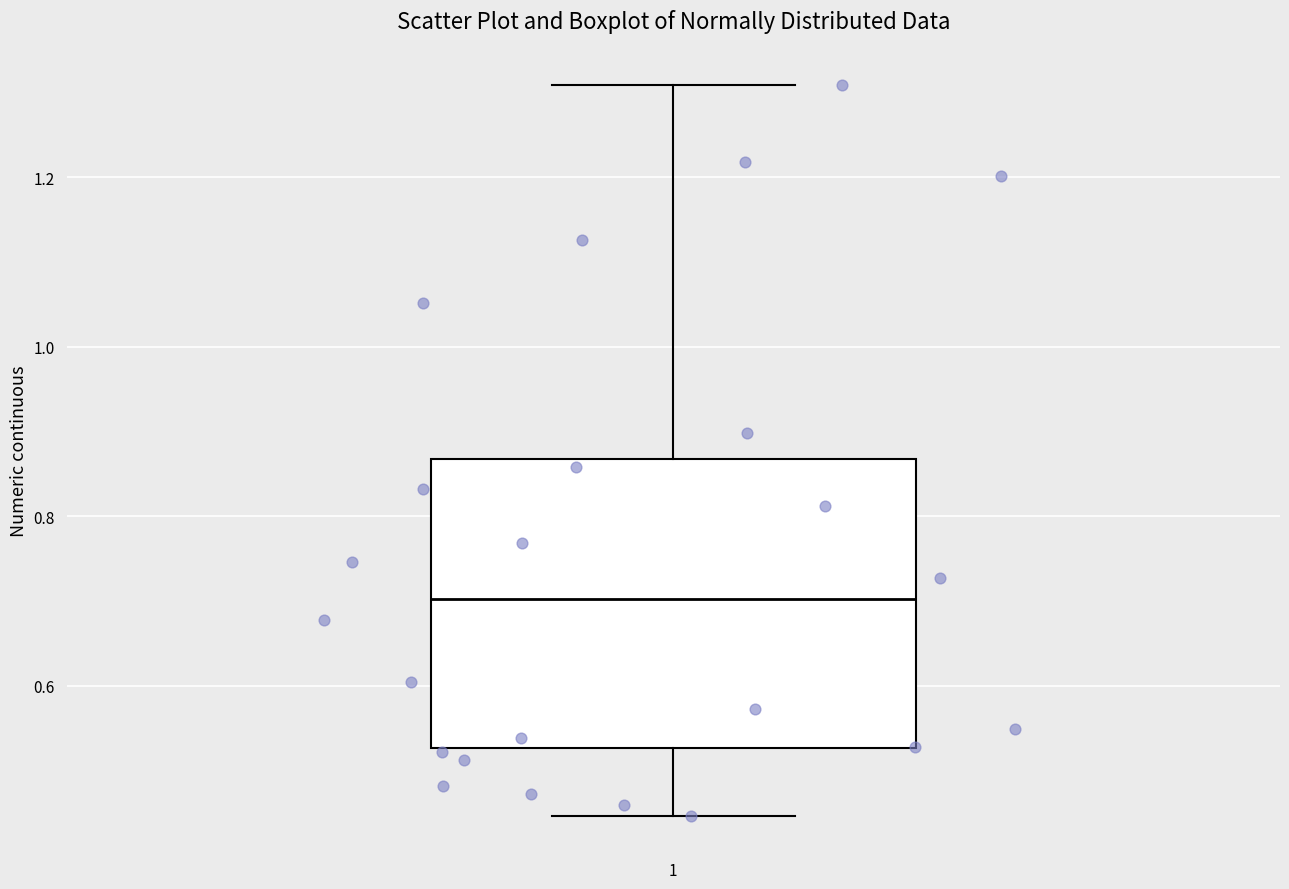

Read this box plot against the y-axis: the position of the median line, the range covered by the box, and the ends of both whiskers. The values are not printed on the chart, so give them approximately, as read against the axis.

median 0.70, box 0.52 to 0.86, whiskers 0.44 to 1.30